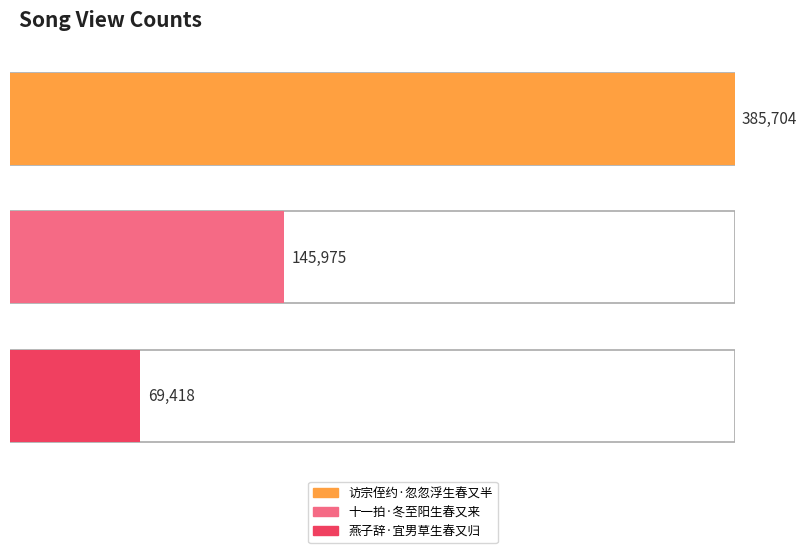

How many categories are shown in the chart?

3